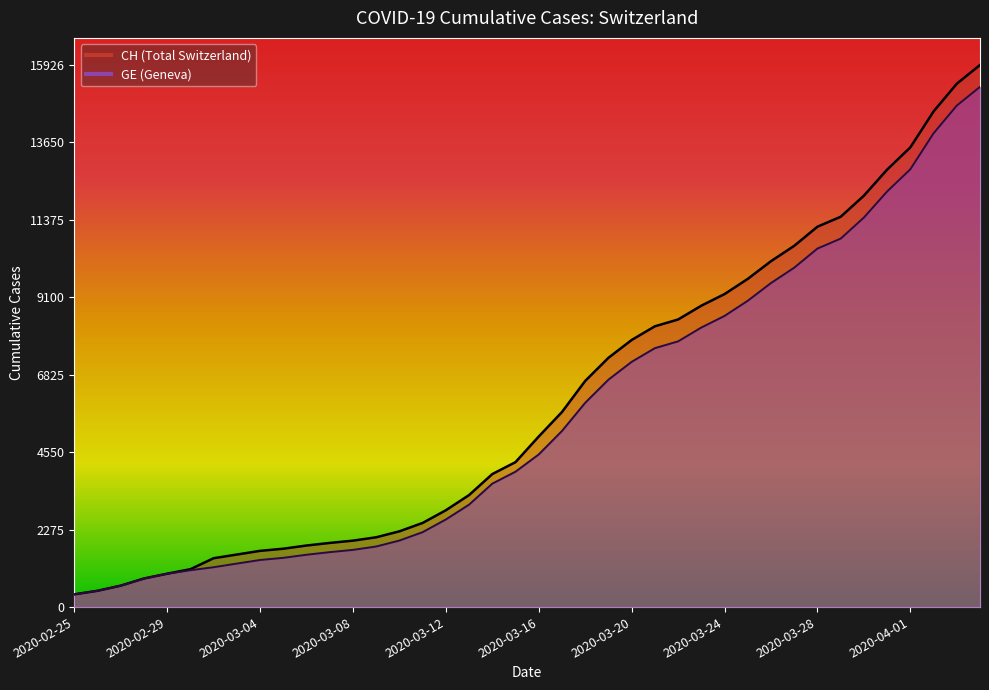

What is the maximum value for CH?

15926